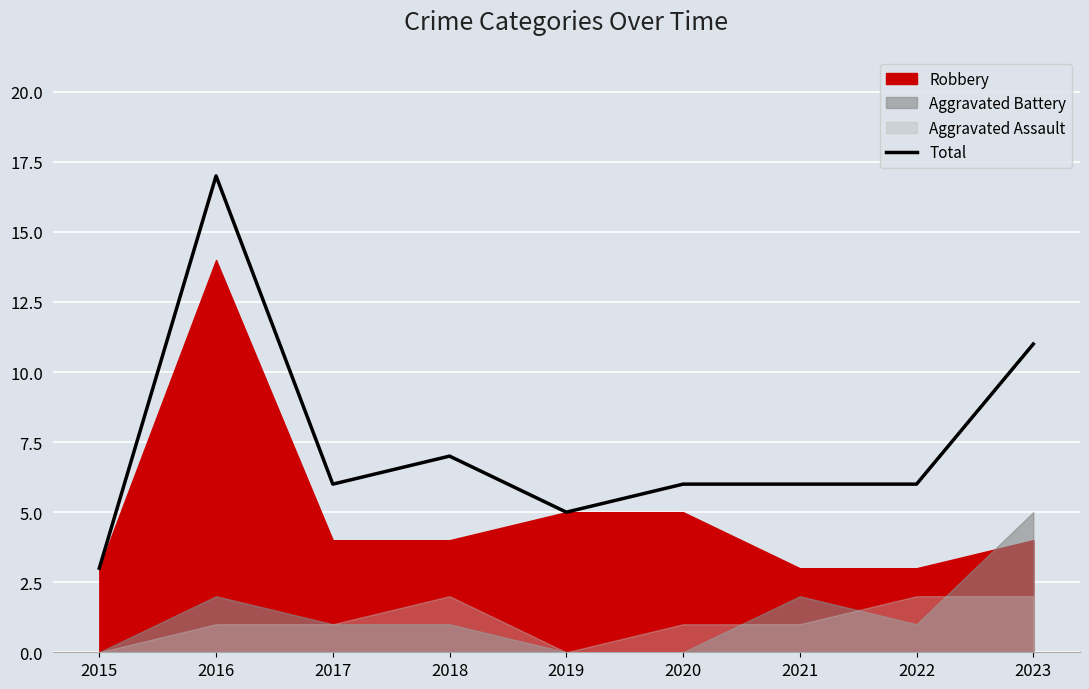

What is the difference between the maximum and minimum values?

14